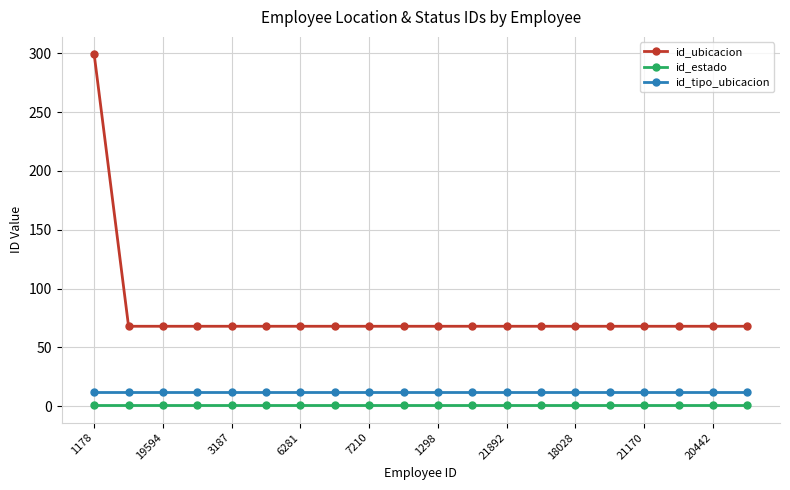

True or false: id_ubicacion and id_tipo_ubicacion cross at least once.

False